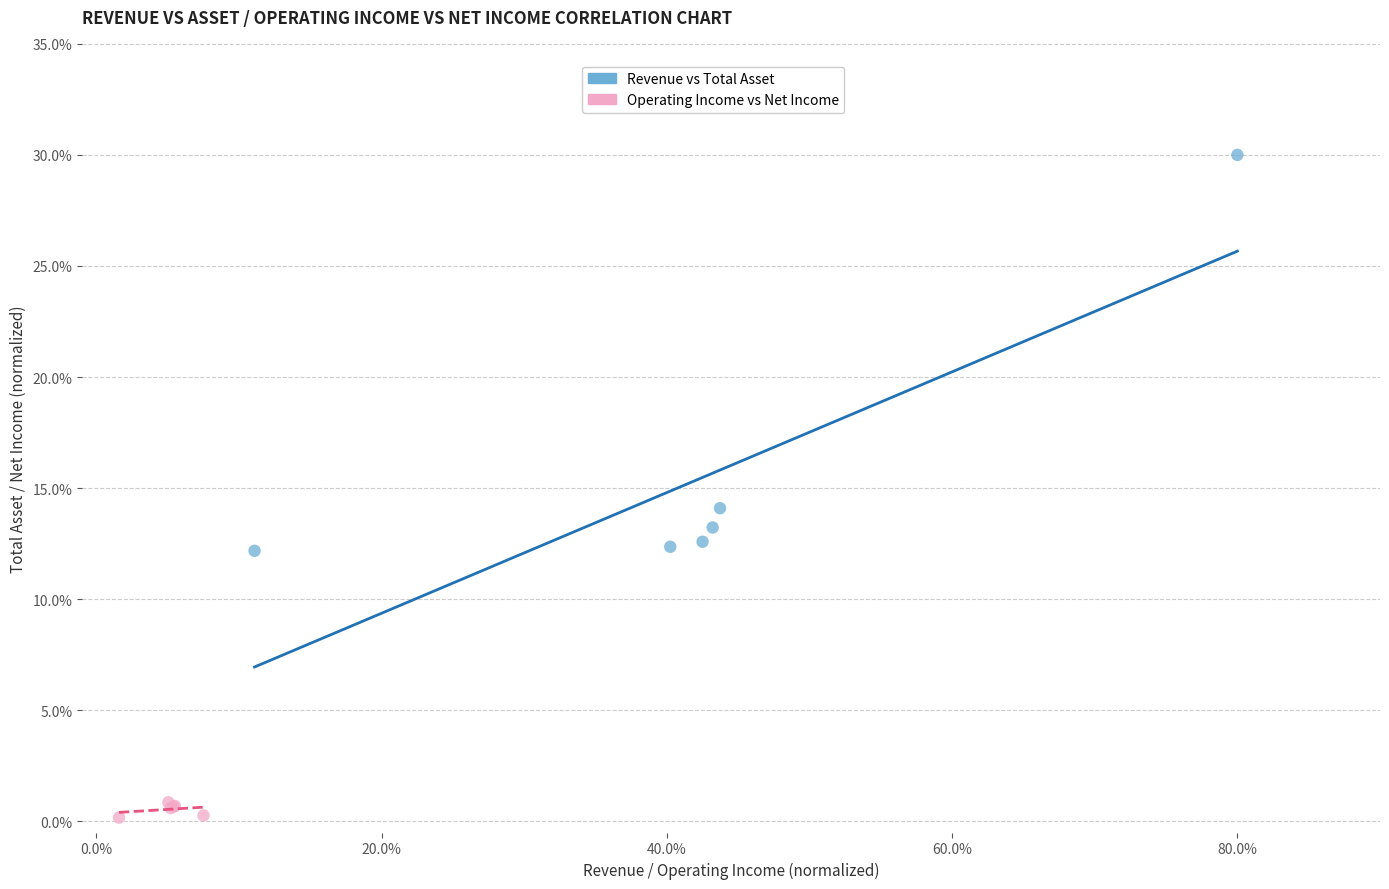

Which series contains the lowest Y value?

Operating Income vs Net Income